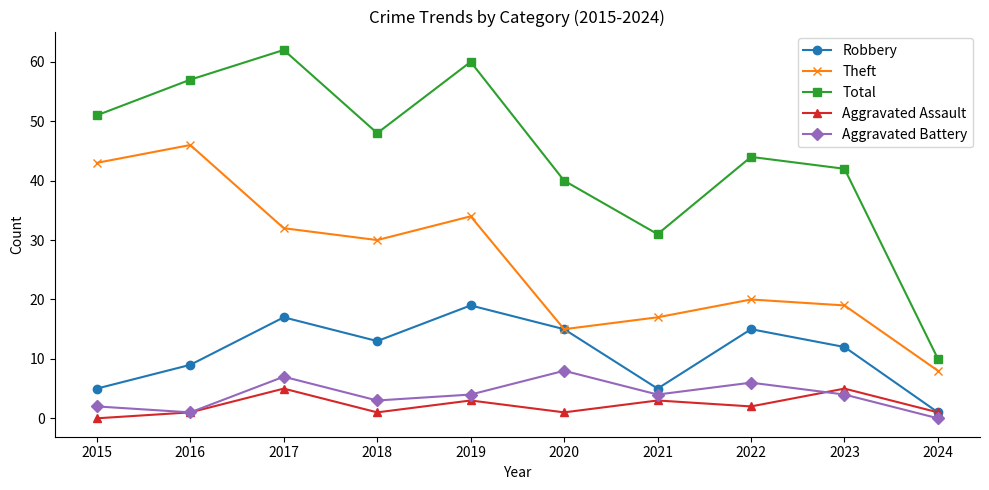

Reading left to right, transcribe all the data shown in this chart.

Robbery: 5	9	17	13	19	15	5	15	12	1
Theft: 43	46	32	30	34	15	17	20	19	8
Total: 51	57	62	48	60	40	31	44	42	10
Aggravated Assault: 0	1	5	1	3	1	3	2	5	1
Aggravated Battery: 2	1	7	3	4	8	4	6	4	0